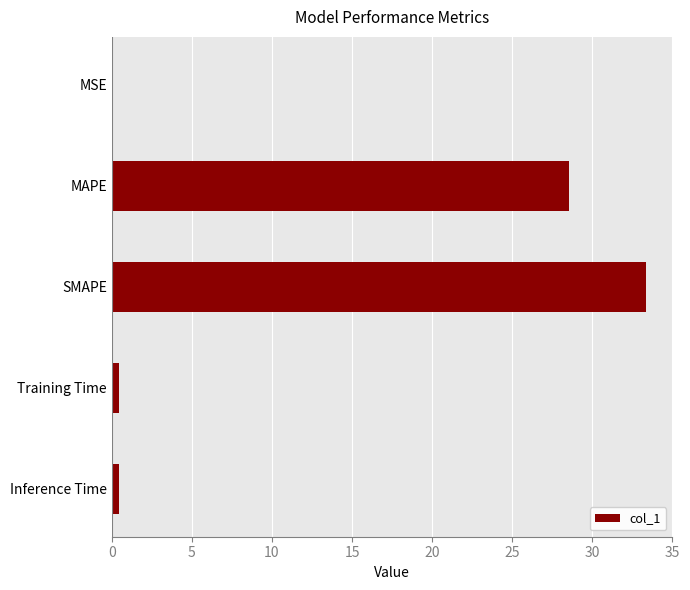

Is it true that the value at SMAPE is 47.2?

False